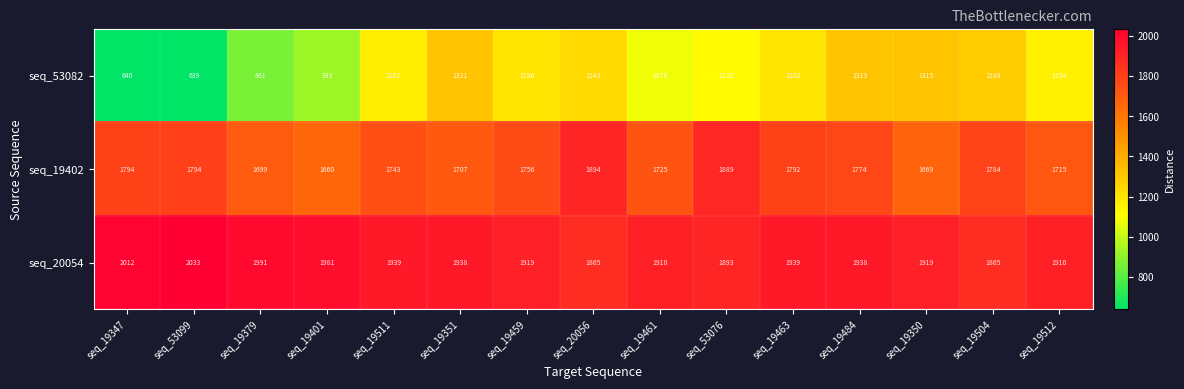

List the series in order of their peak value, lowest first.

seq_53082, seq_19402, seq_20054